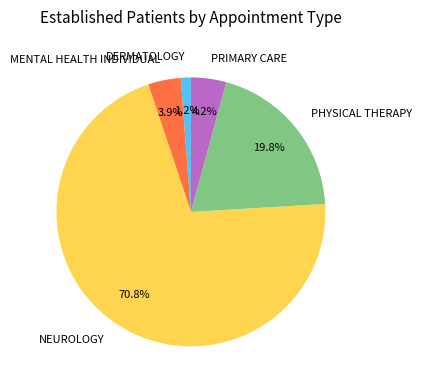

Which slice is the smallest?

DERMATOLOGY